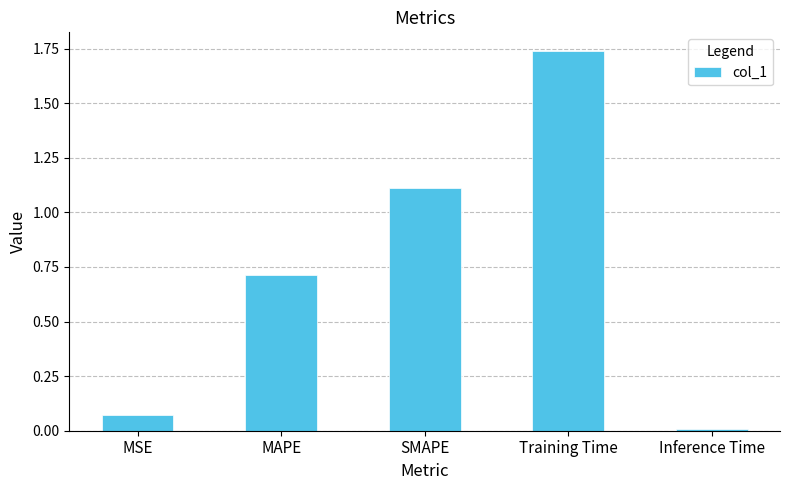

Which has a higher value, MAPE or Training Time?

Training Time